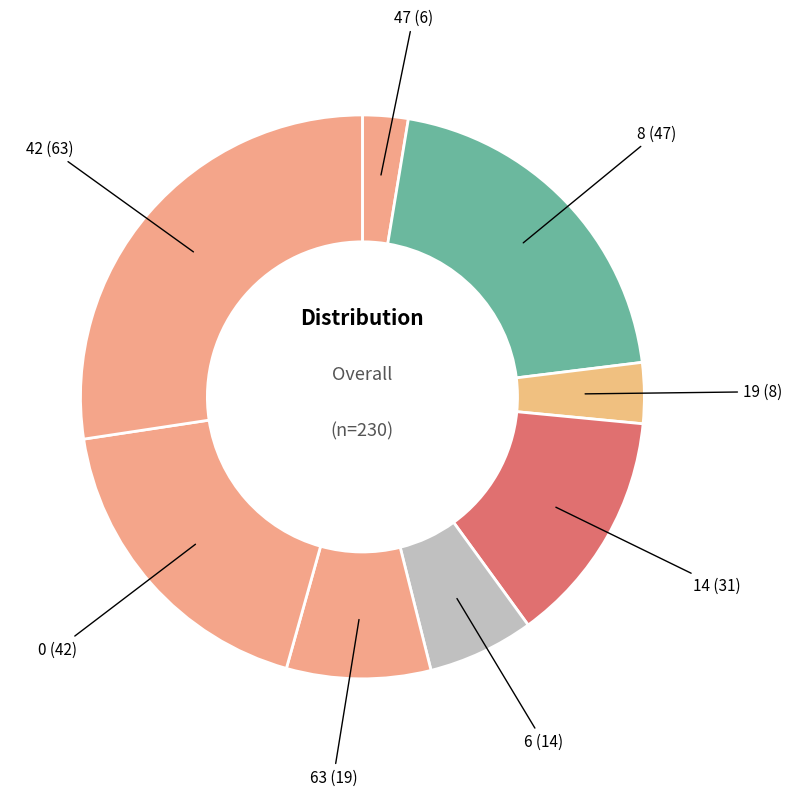

Is there any slice that represents more than half of the pie?

No